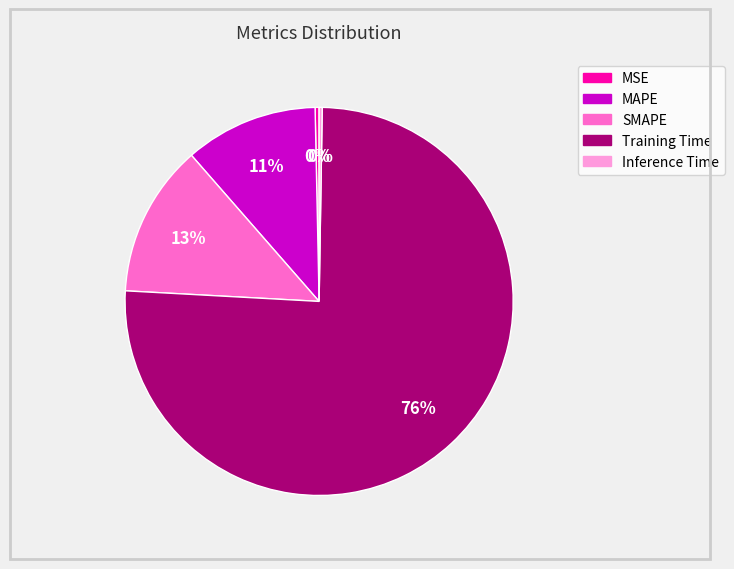

What percentage is the SMAPE slice, to the nearest percent?

13%